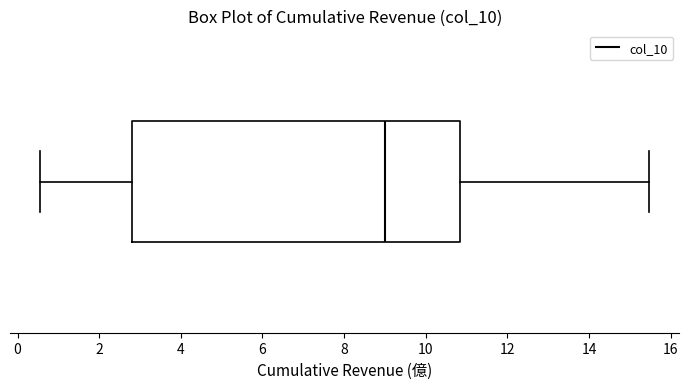

Where does the median line of the box sit on the x-axis? The values are not printed on the chart, so give them approximately, as read against the axis.

9.0